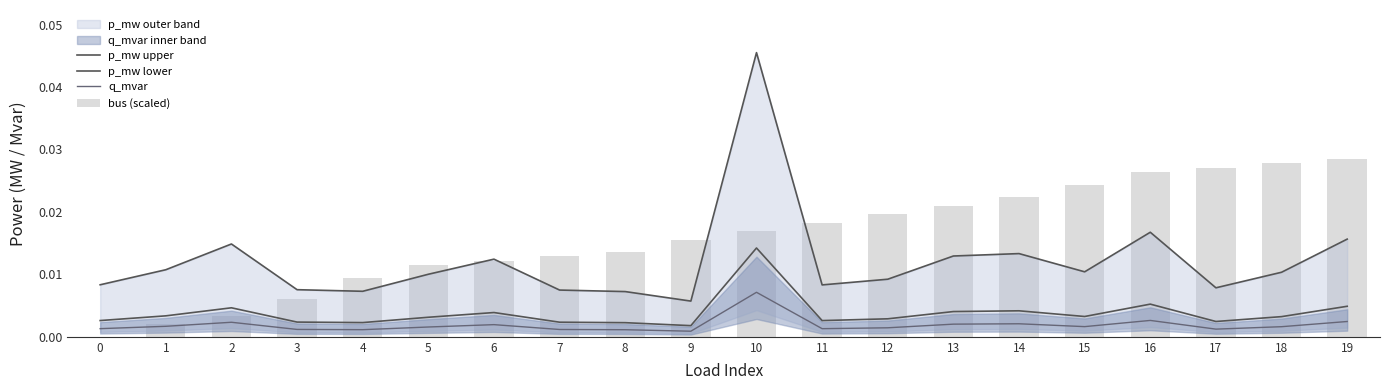

At which category is the sum across all series the highest?

10